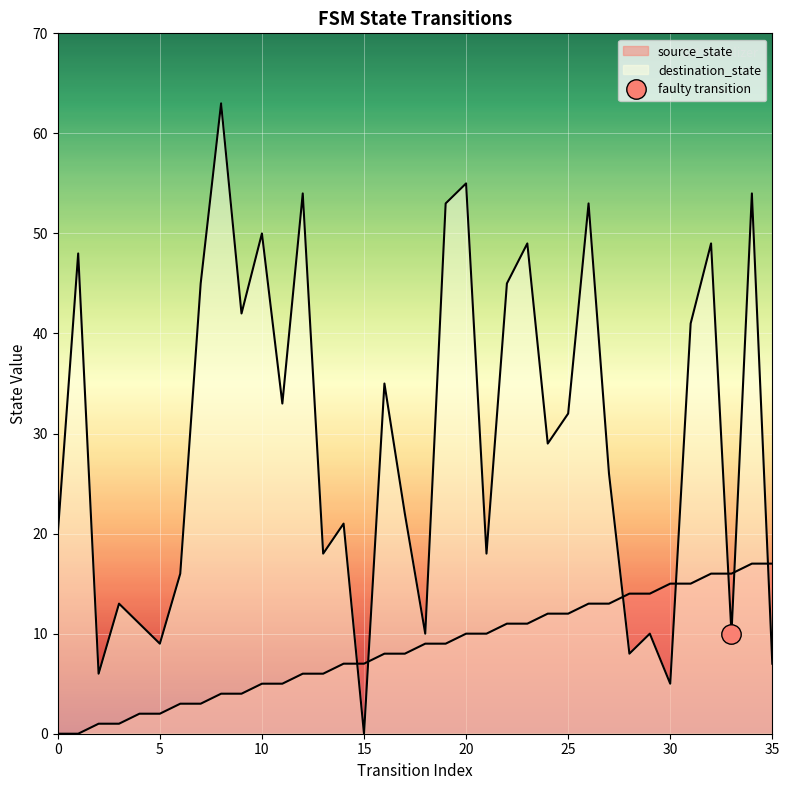

Reading left to right, list all the values displayed in this chart.

source_state: 0=0	1=0	2=1	3=1	4=2	5=2	6=3	7=3	8=4	9=4	10=5	11=5	12=6	13=6	14=7	15=7	16=8	17=8	18=9	19=9	20=10	21=10	22=11	23=11	24=12	25=12	26=13	27=13	28=14	29=14	30=15	31=15	32=16	33=16	34=17	35=17
destination_state: 0=20	1=48	2=6	3=13	4=11	5=9	6=16	7=45	8=63	9=42	10=50	11=33	12=54	13=18	14=21	15=0	16=35	17=22	18=10	19=53	20=55	21=18	22=45	23=49	24=29	25=32	26=53	27=26	28=8	29=10	30=5	31=41	32=49	33=10	34=54	35=7